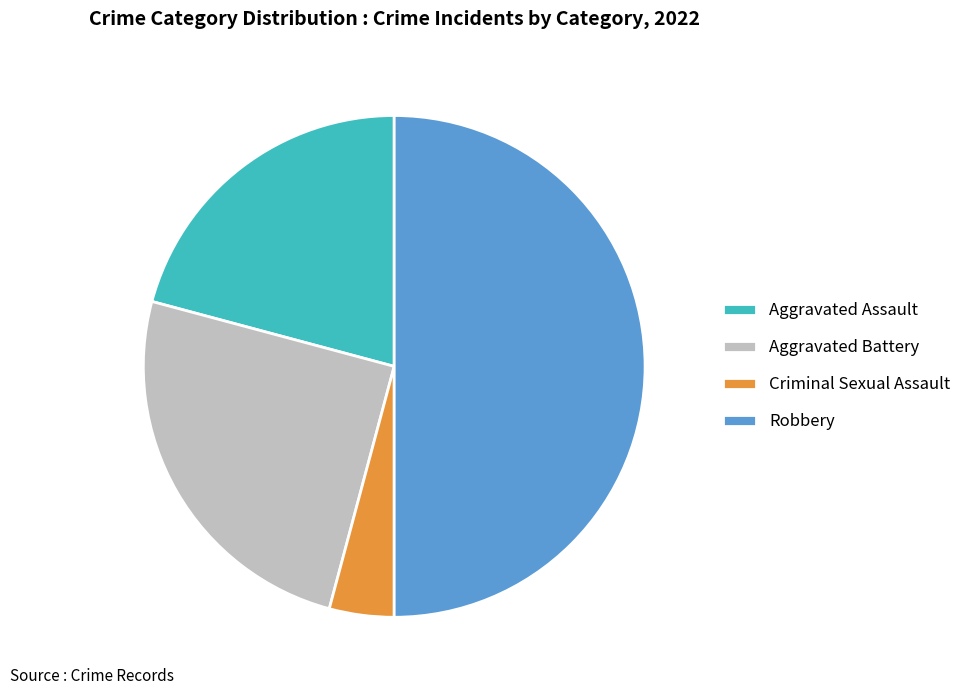

Which slice is the largest?

Robbery